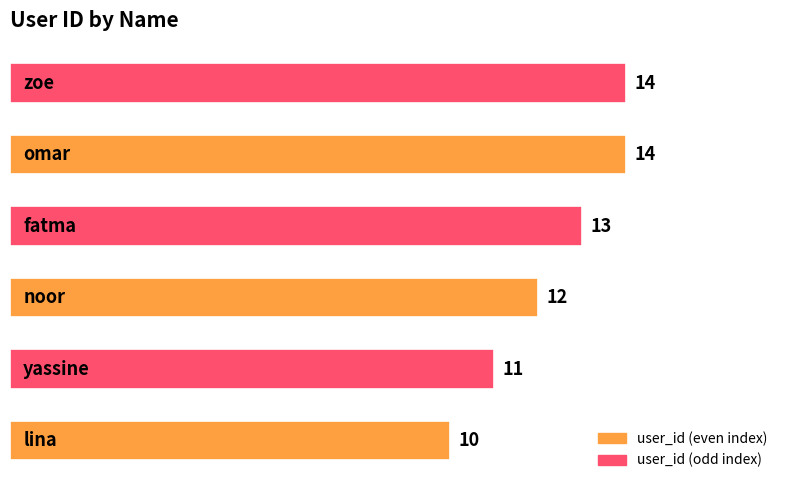

Count the values in the range 11 to 14.

5